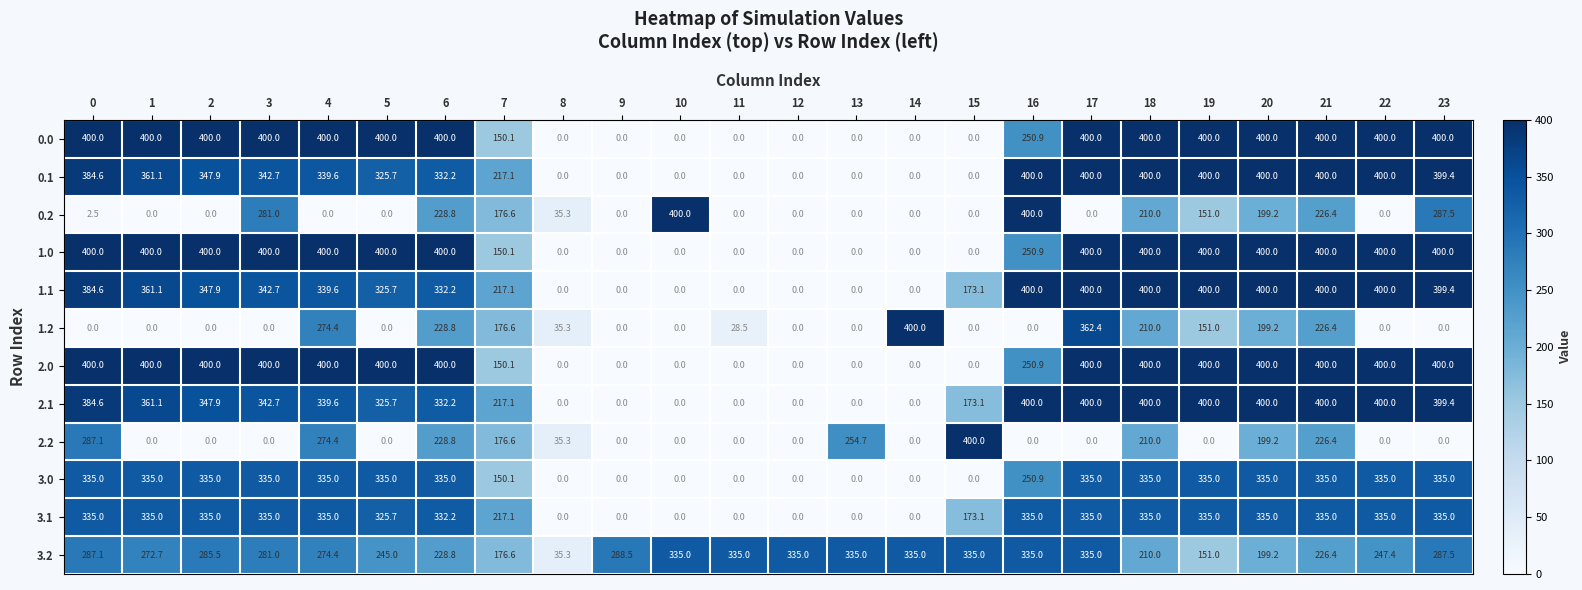

Where is 1.0 nearest to the value 200?

7